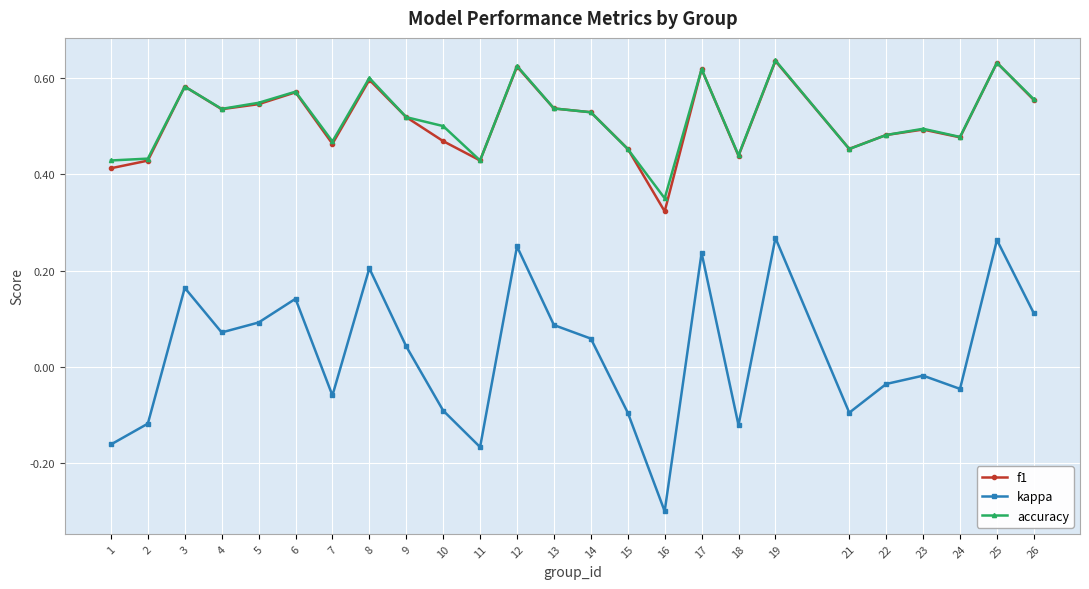

True or false: kappa and accuracy intersect in this chart.

False